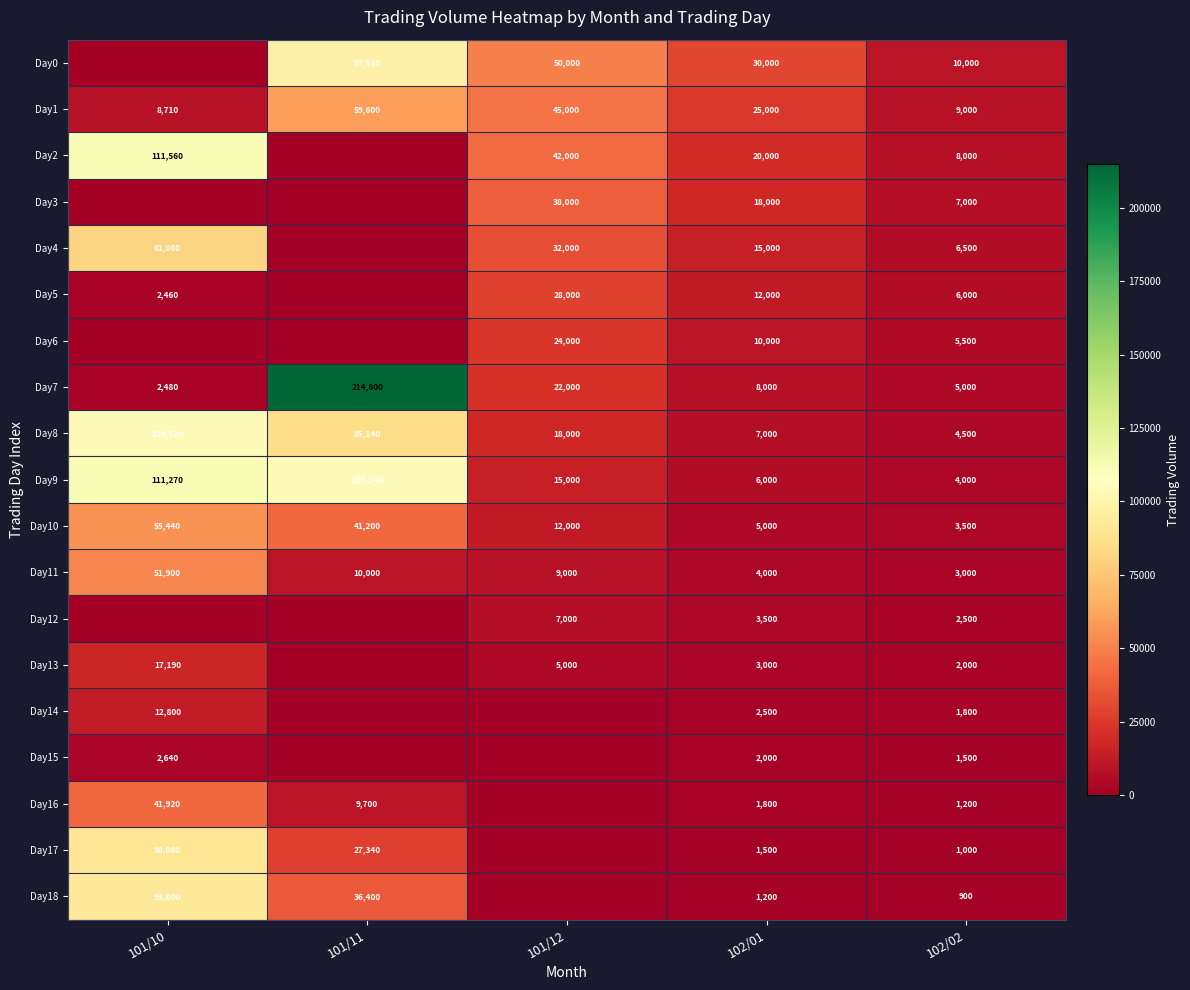

What is the difference between the Day13 values at 101/10 and 102/01?

14190